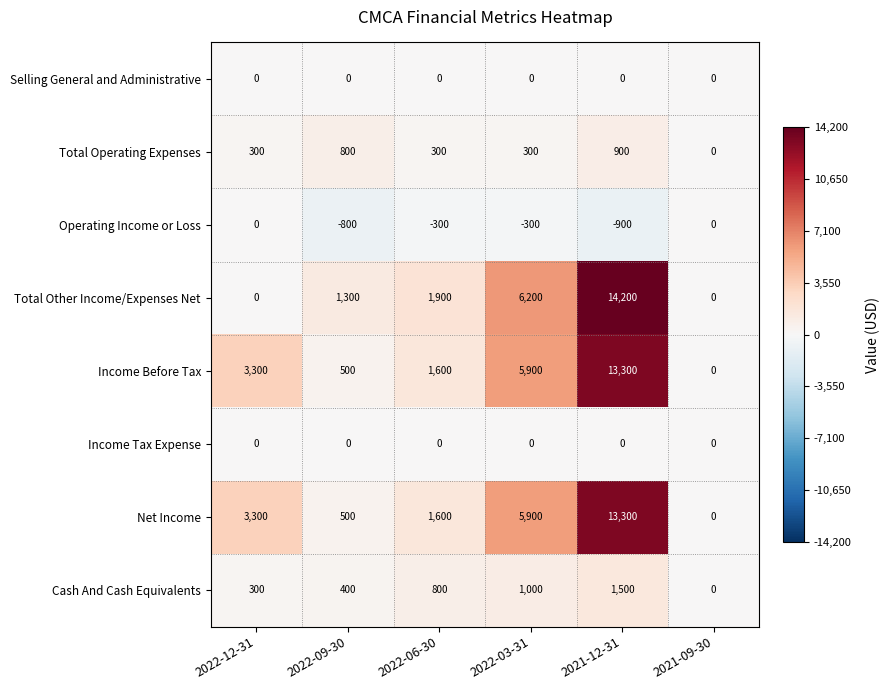

What is the sum of the Cash And Cash Equivalents values at 2022-03-31 and 2021-09-30?

1000